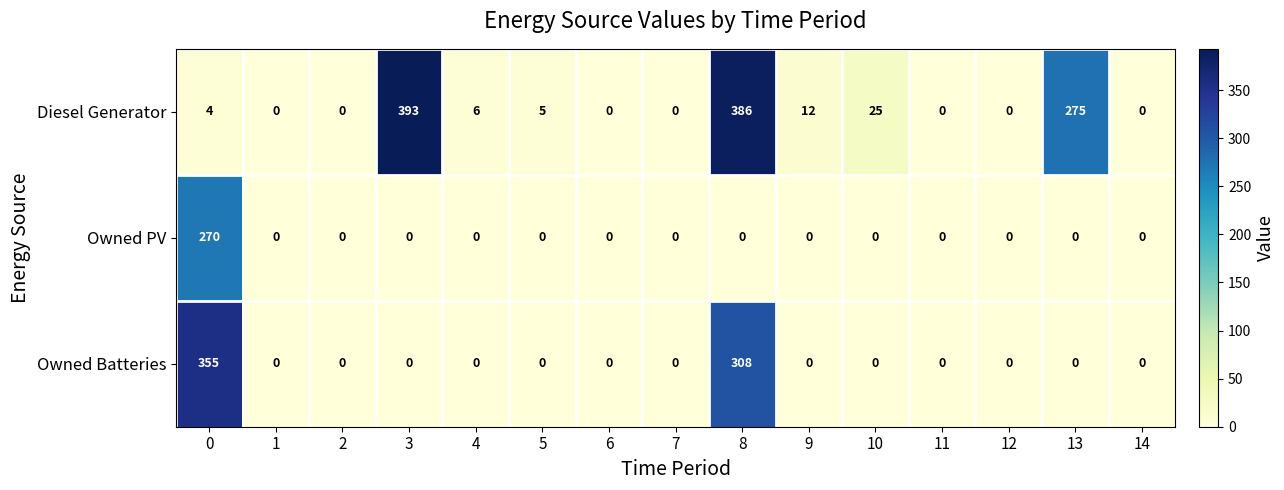

Is it true that Diesel Generator equals 0 at 12?

True